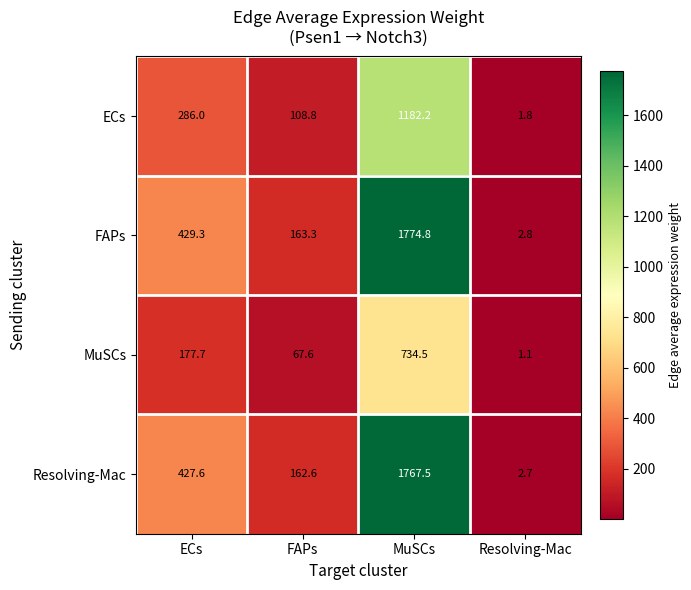

At which category is the sum across all series the highest?

MuSCs